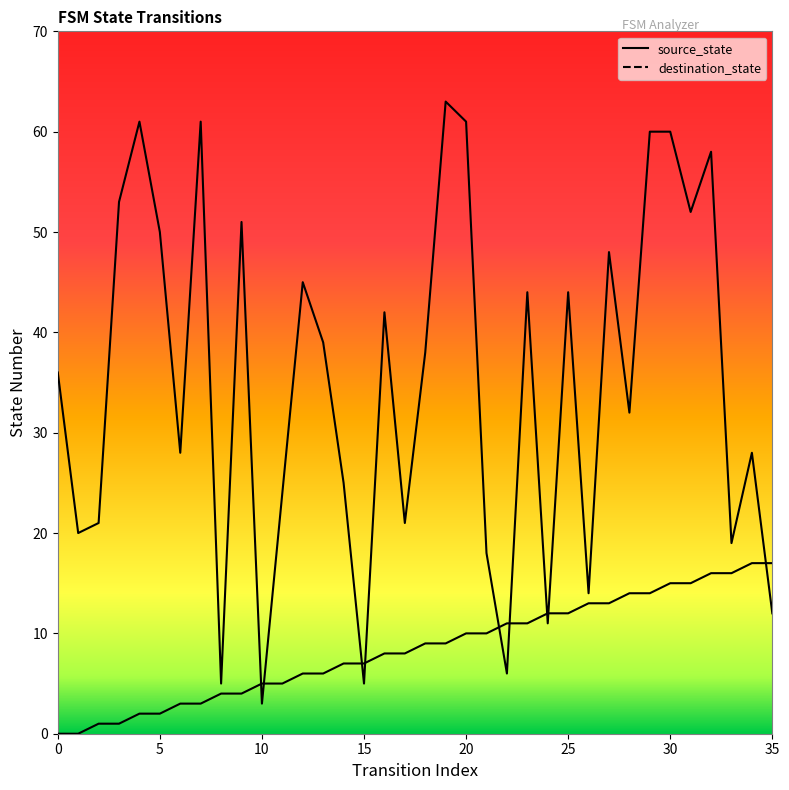

How many data points does each series have?

36